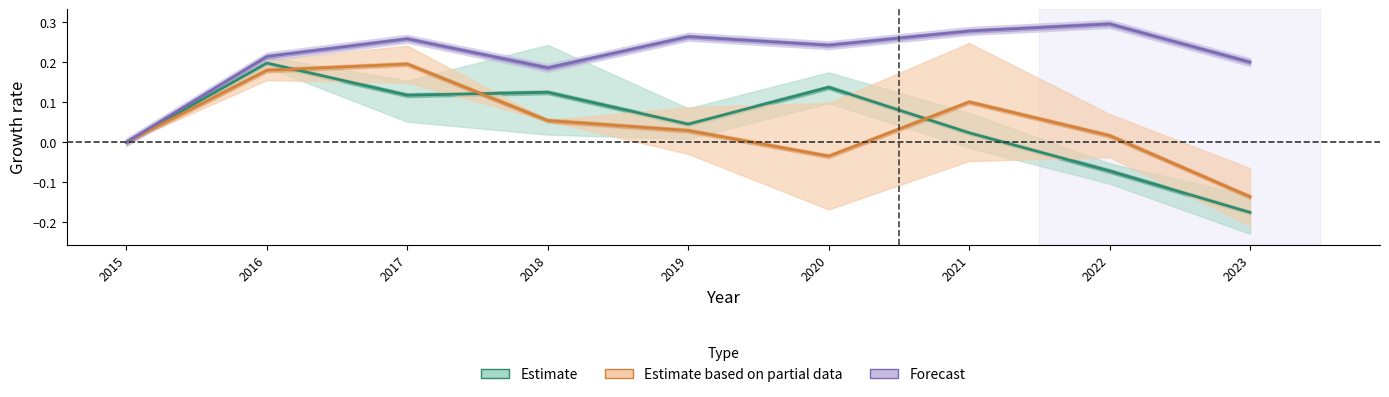

What is the sum of all Estimate values?

0.4